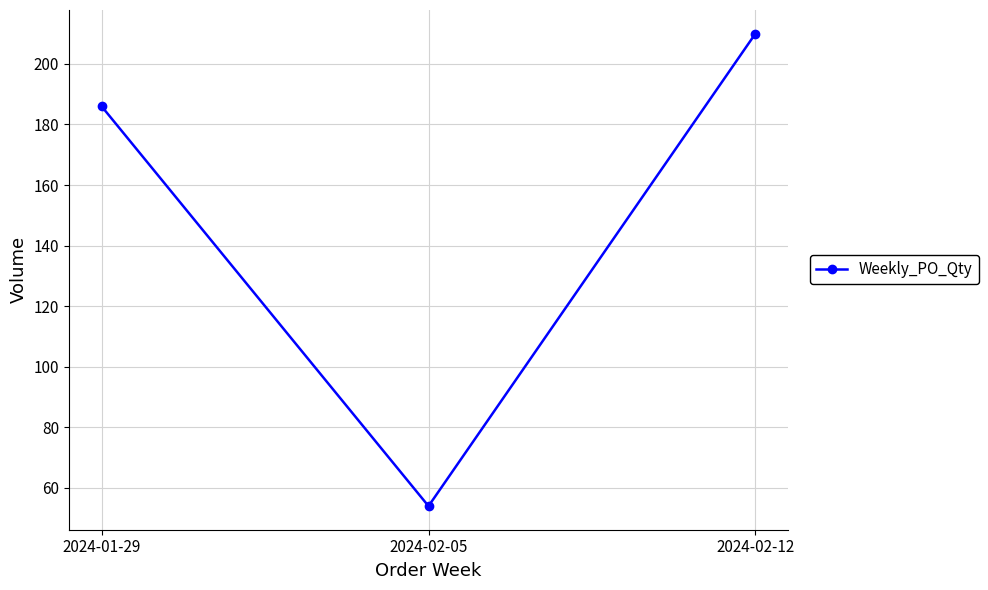

What is the average value?

150